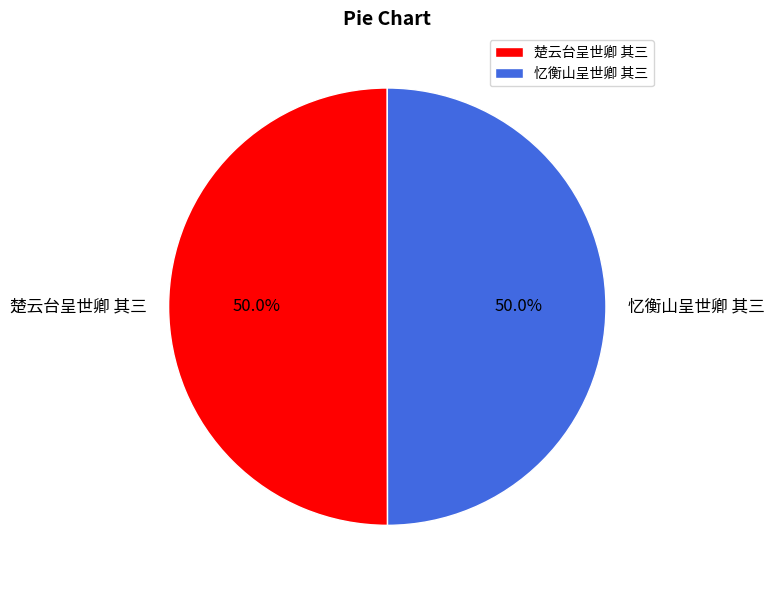

True or false: 楚云台呈世卿 其三 accounts for 55% of the total.

False